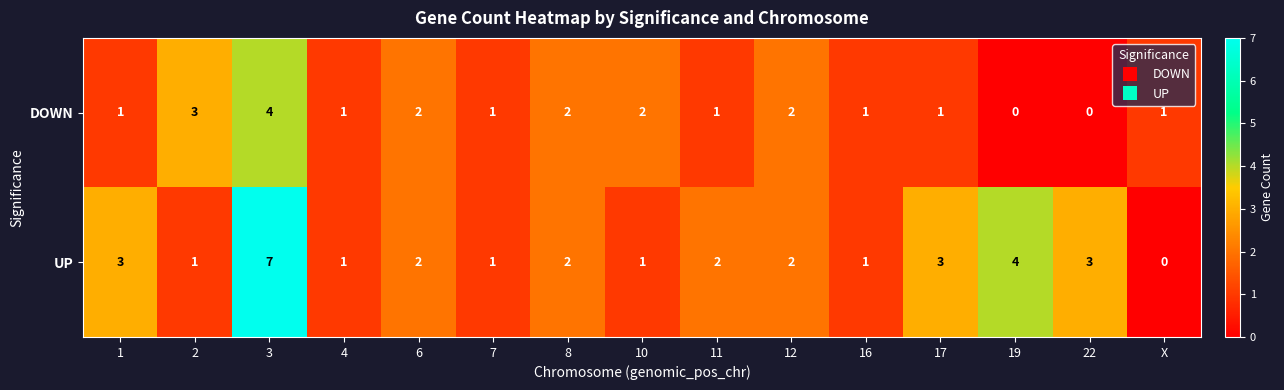

What is the sum of all UP values?

33